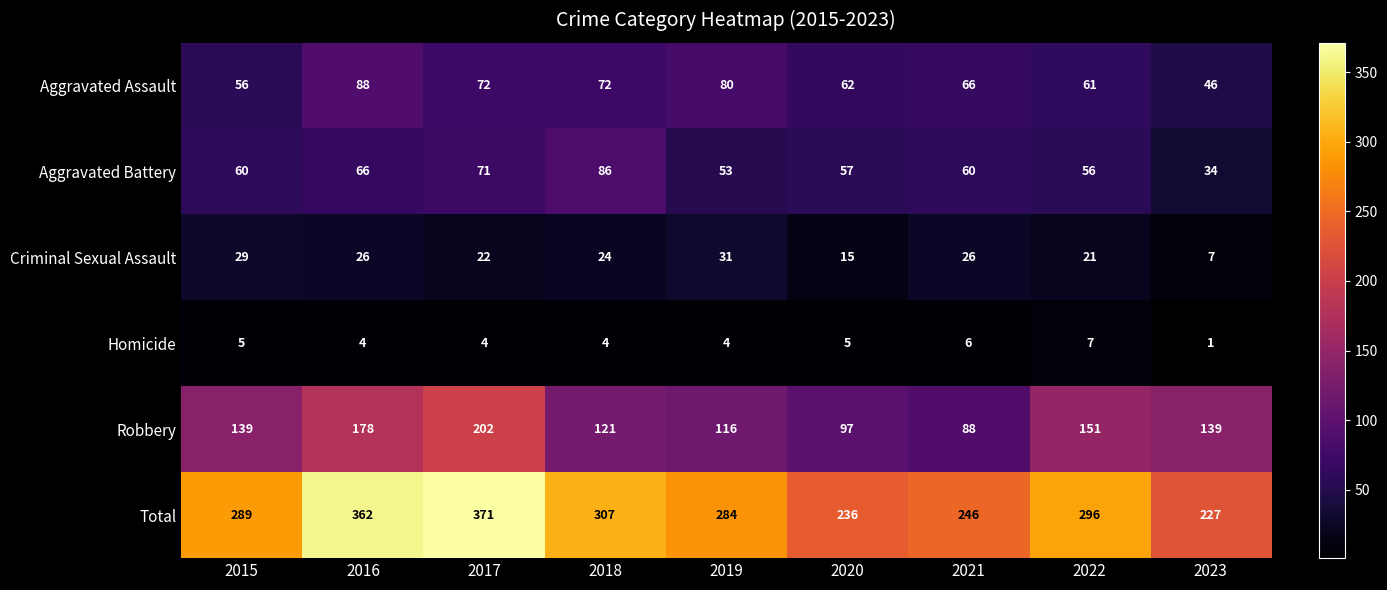

What is the difference between the Robbery values at 2017 and 2015?

63